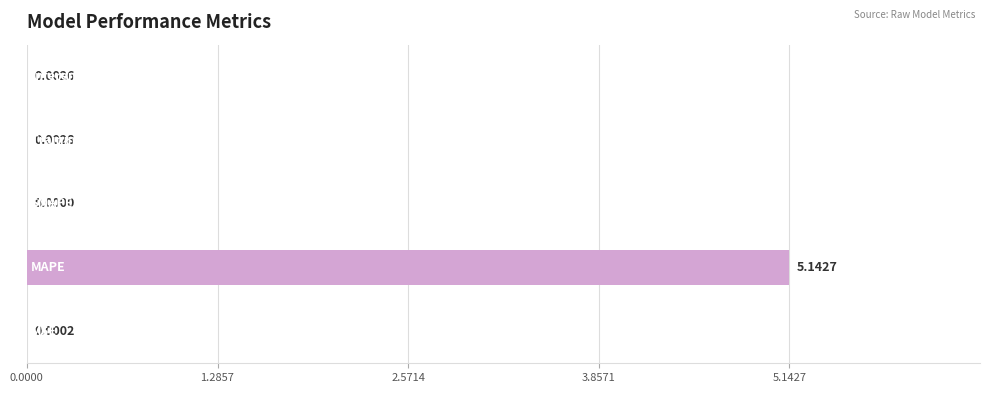

Count the number of values greater than 0.

4